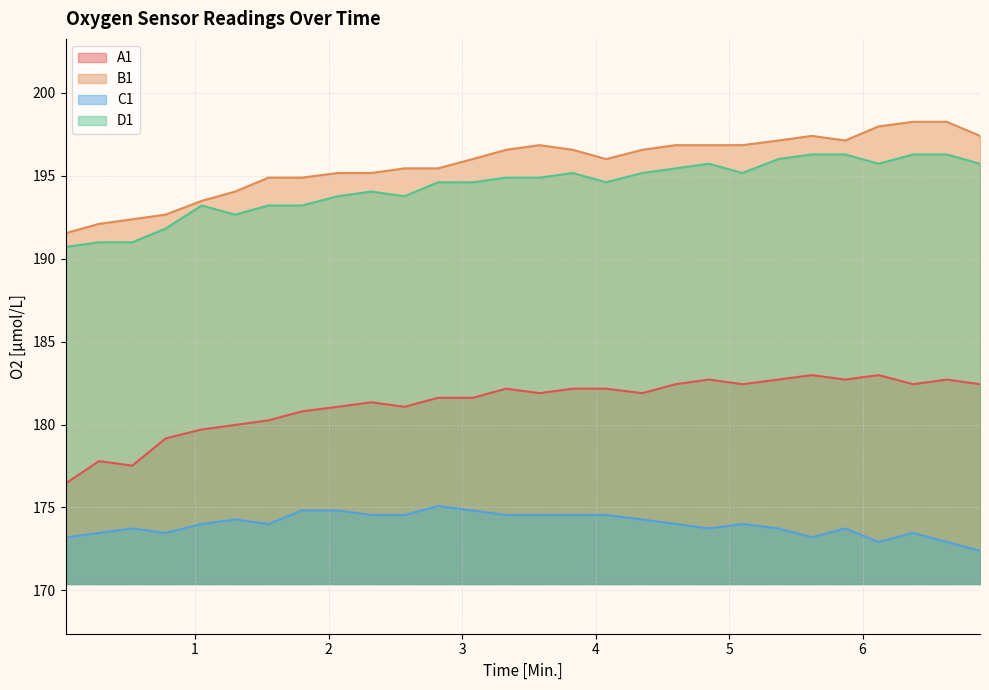

The A1 series shows 46.7 at 2.82. True or false?

False